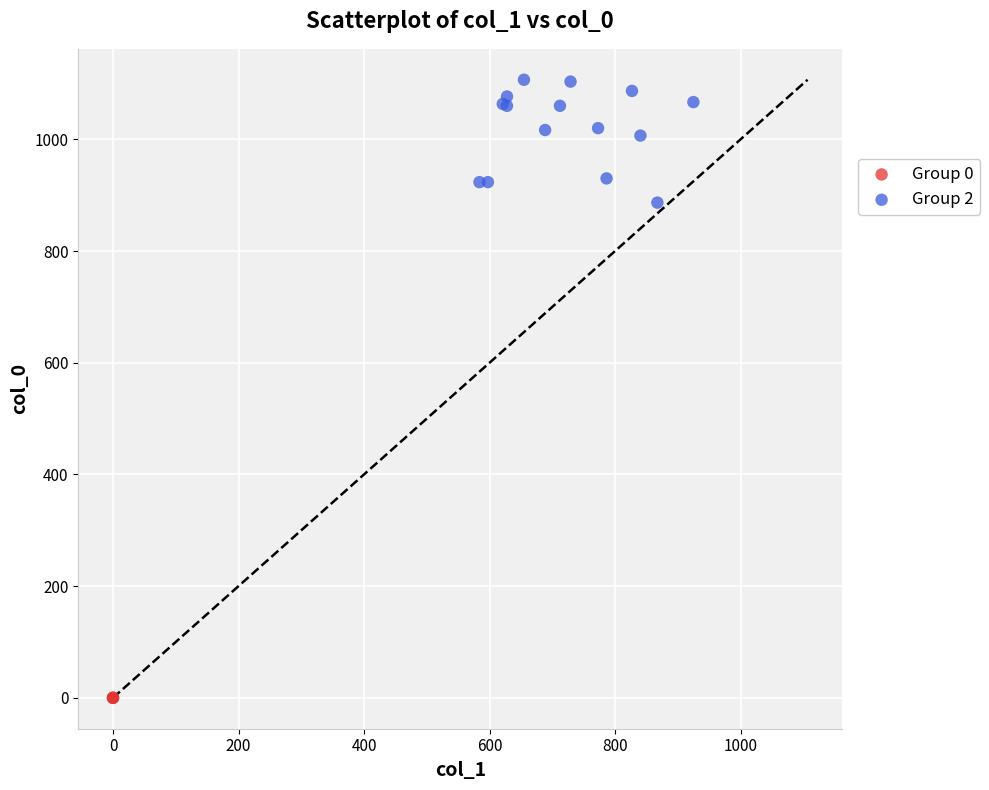

Which series reaches the minimum Y coordinate?

Group 0